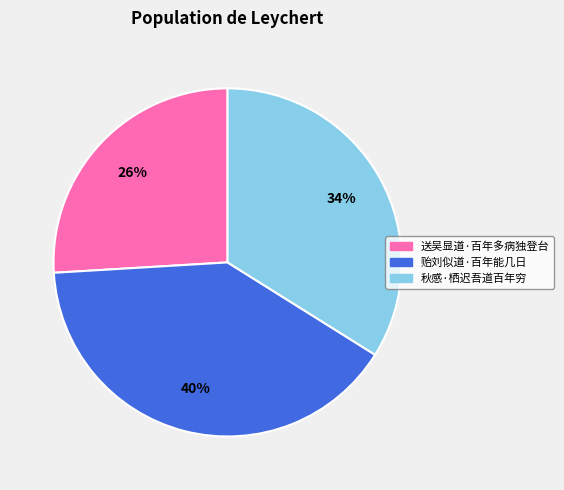

Which has a higher value, 秋感·栖迟吾道百年穷 or 贻刘似道·百年能几日?

贻刘似道·百年能几日